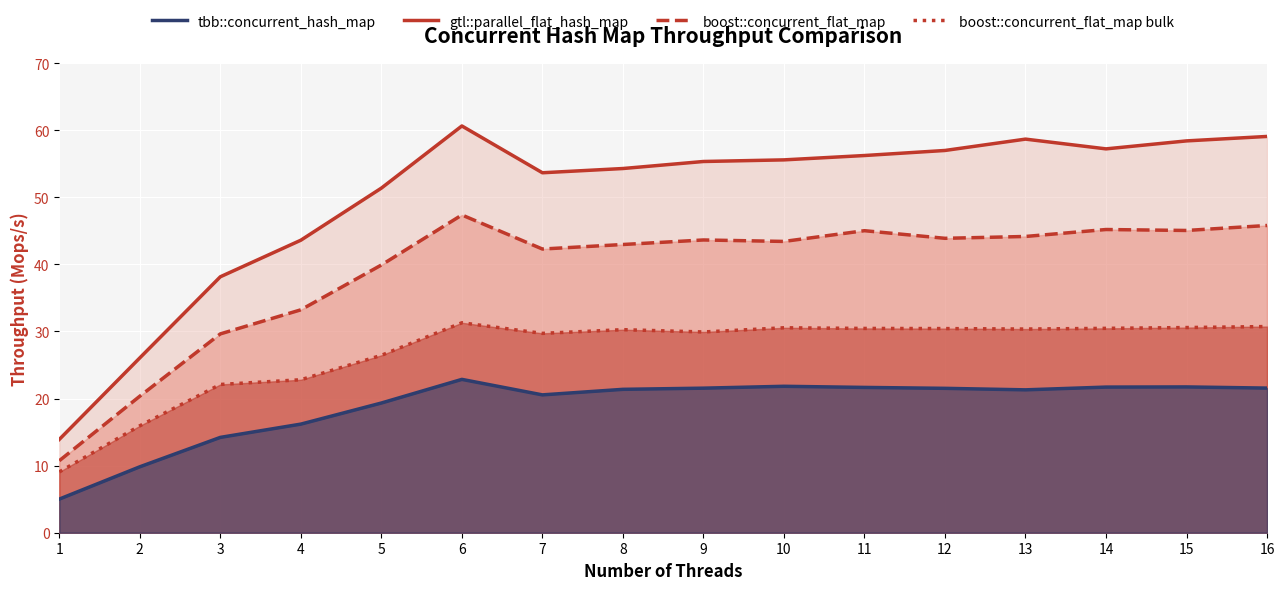

Which label corresponds to the largest value in the chart?

6